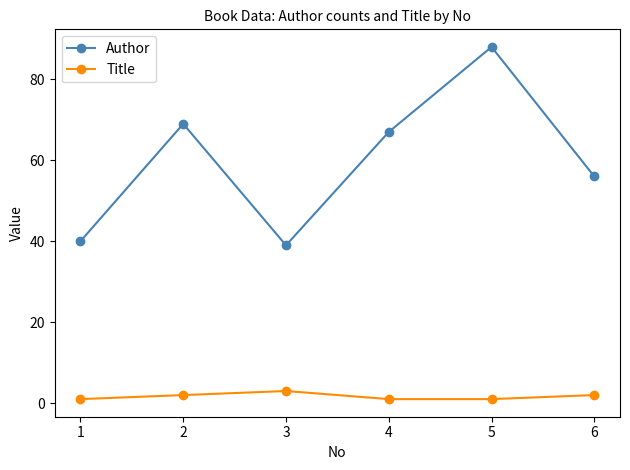

What is the sum of all Author values?

359